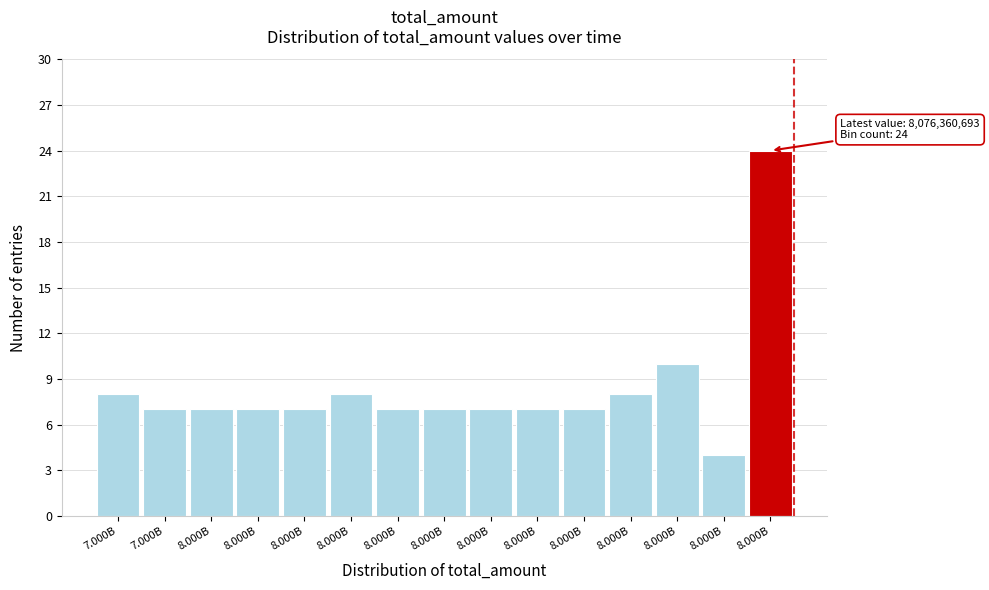

How many bars are there in total?

15